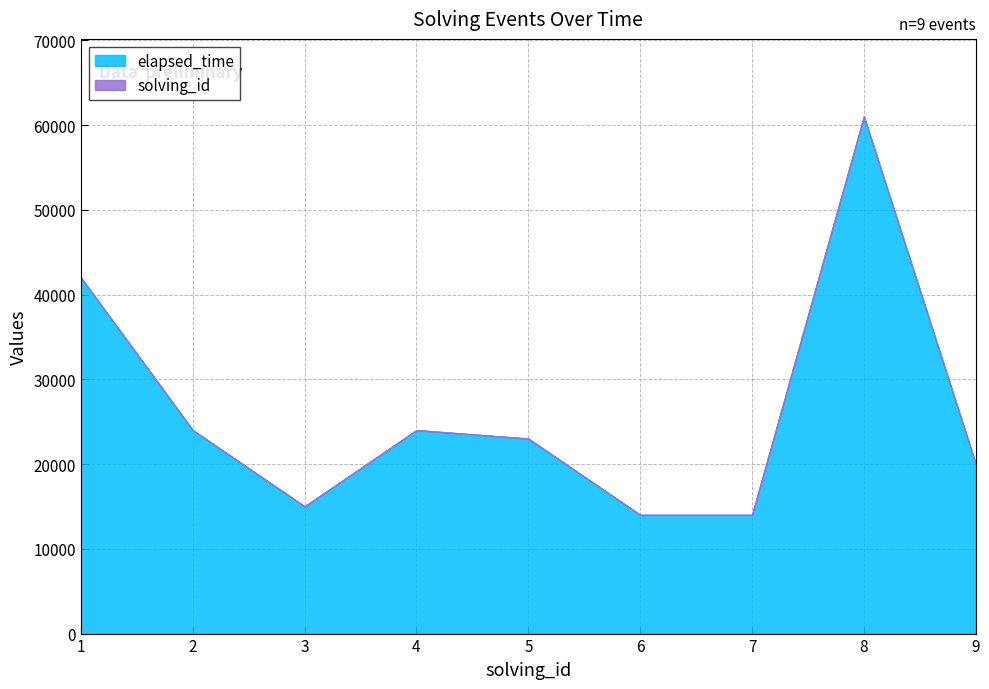

Between 5 and 8, which series saw the biggest shift?

elapsed_time